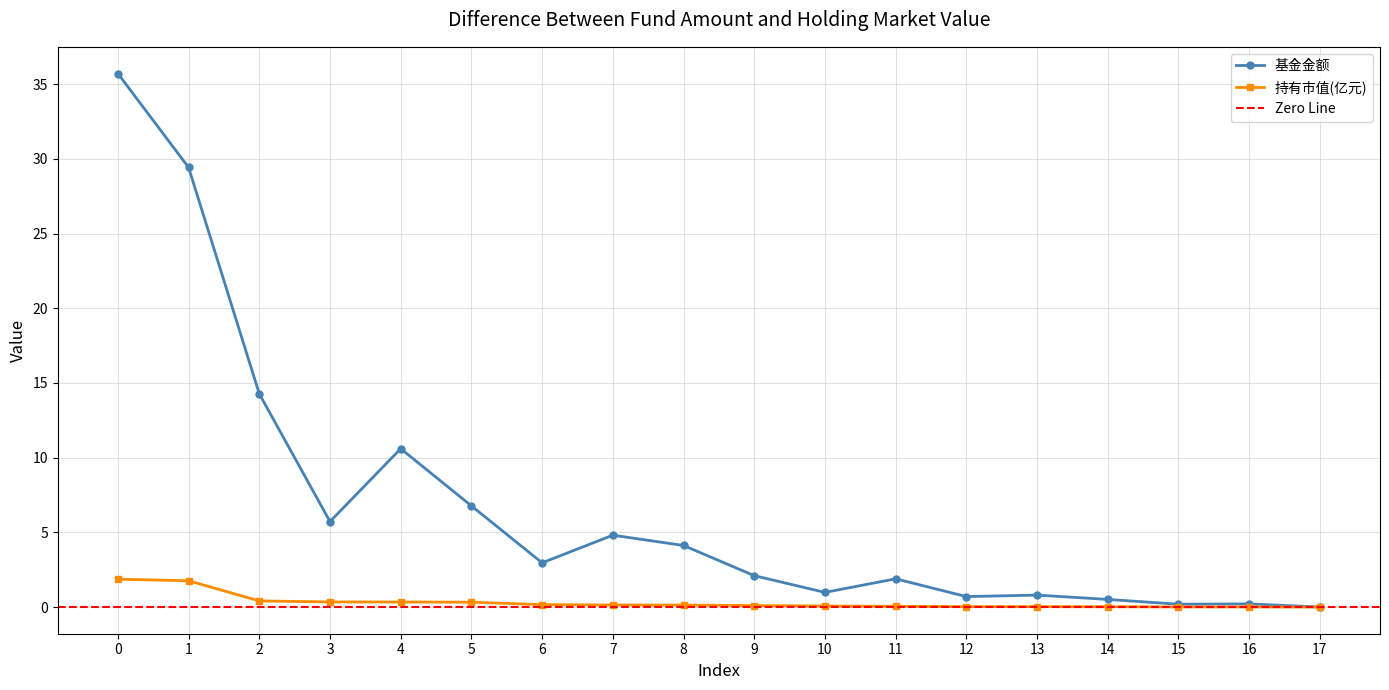

What is the spread (max minus min) of values at 0?

33.8